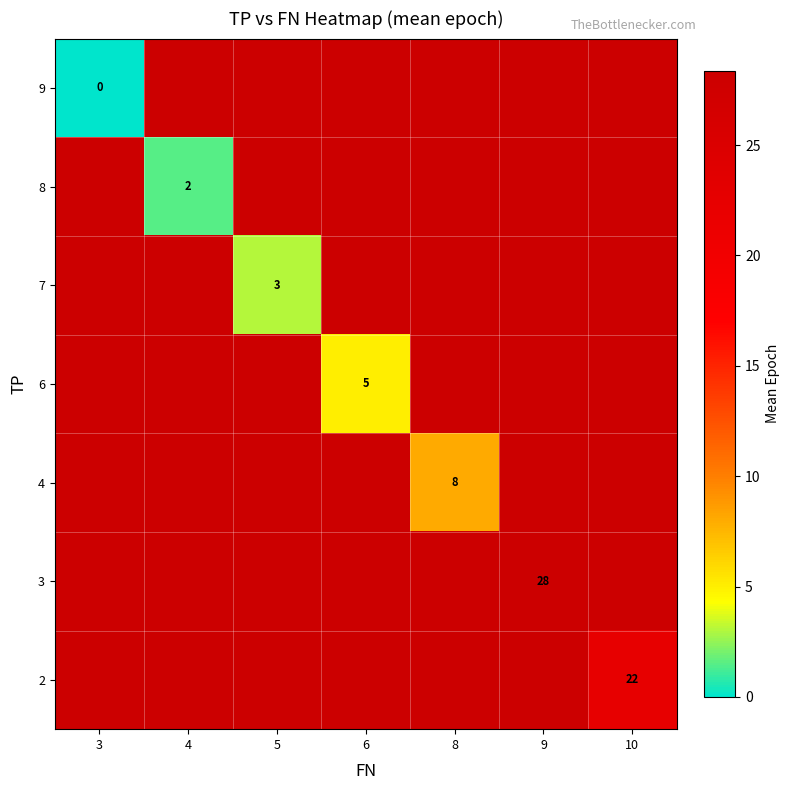

Is it true that row_4 equals 16.3 at 3?

False